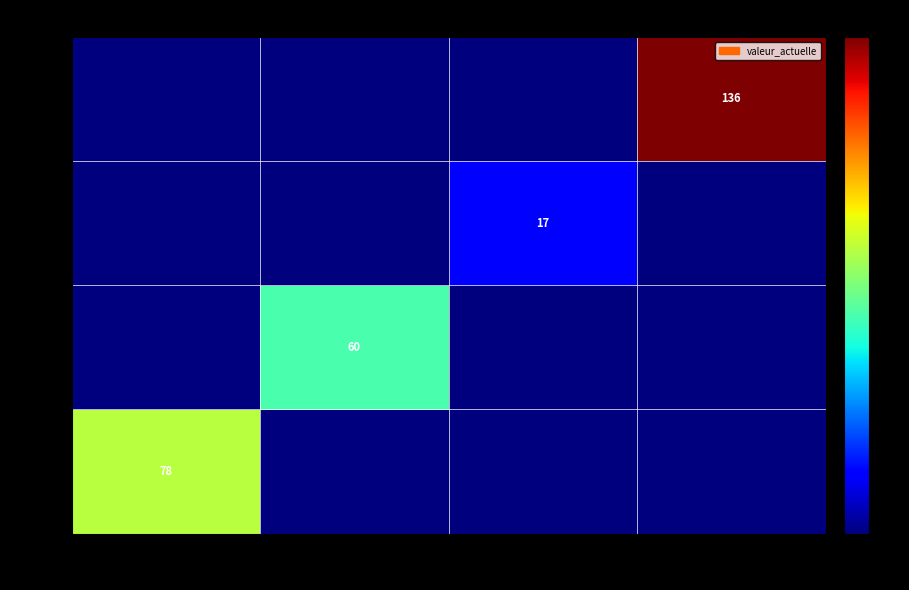

True or false: Mes. 1 has a value of 78 at Ind. 1.

True